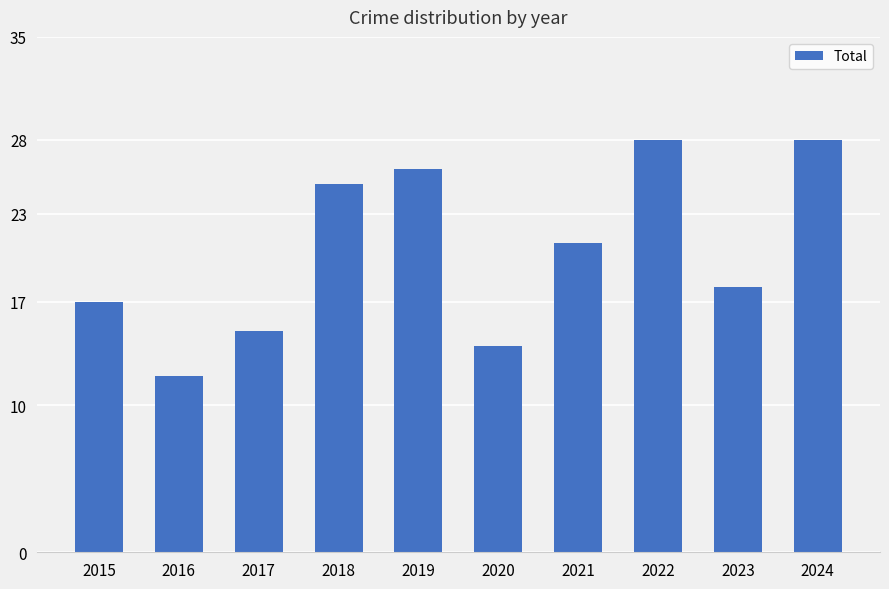

Is it true that the value at 2023 is 8?

False